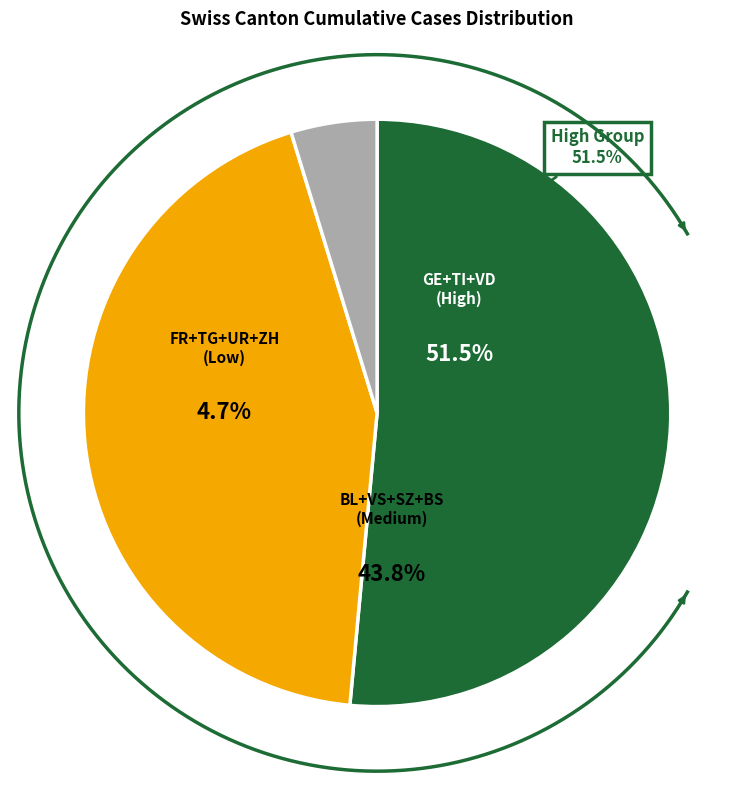

To the nearest percent, what percentage of the pie is TG?

11%